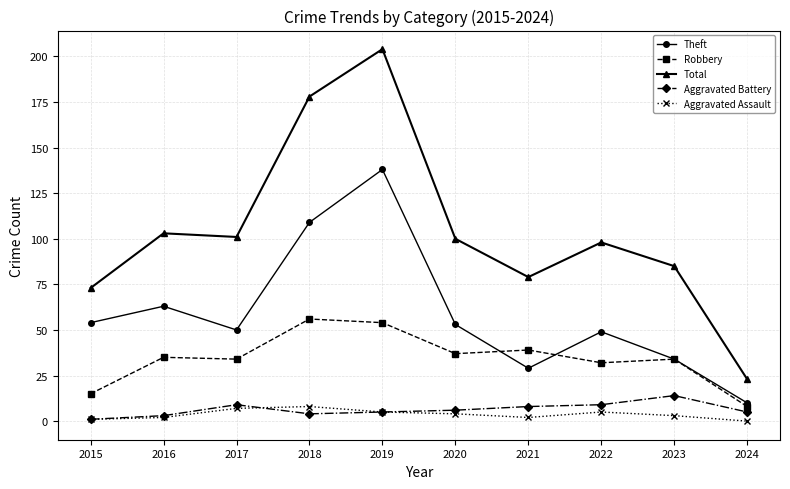

At 2017, list the series in order from smallest to largest.

Aggravated Assault, Aggravated Battery, Robbery, Theft, Total